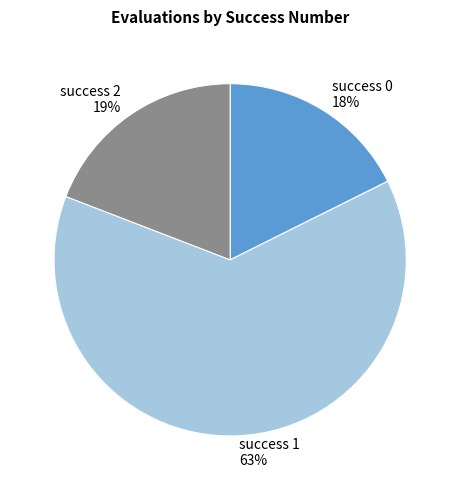

To the nearest percent, what portion does success 2 represent?

19%